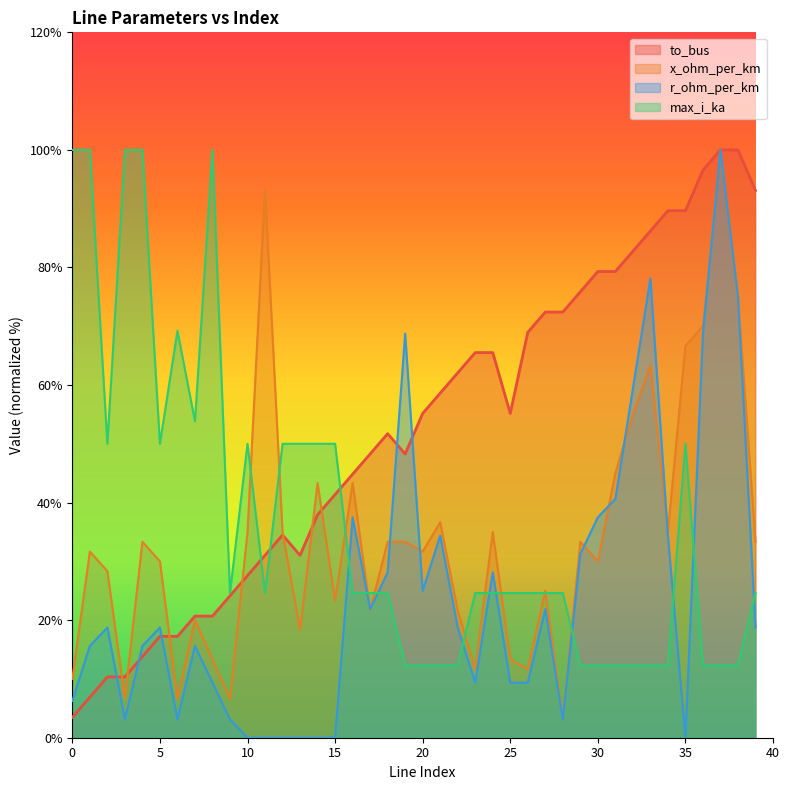

The to_bus series shows 93.1 at 39. True or false?

True